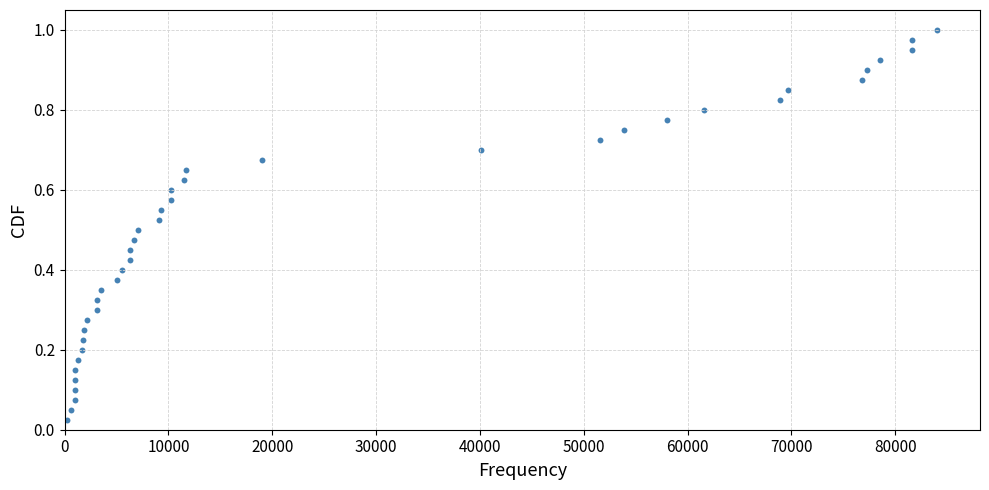

What is the range of X values (max minus min)?

83778.4